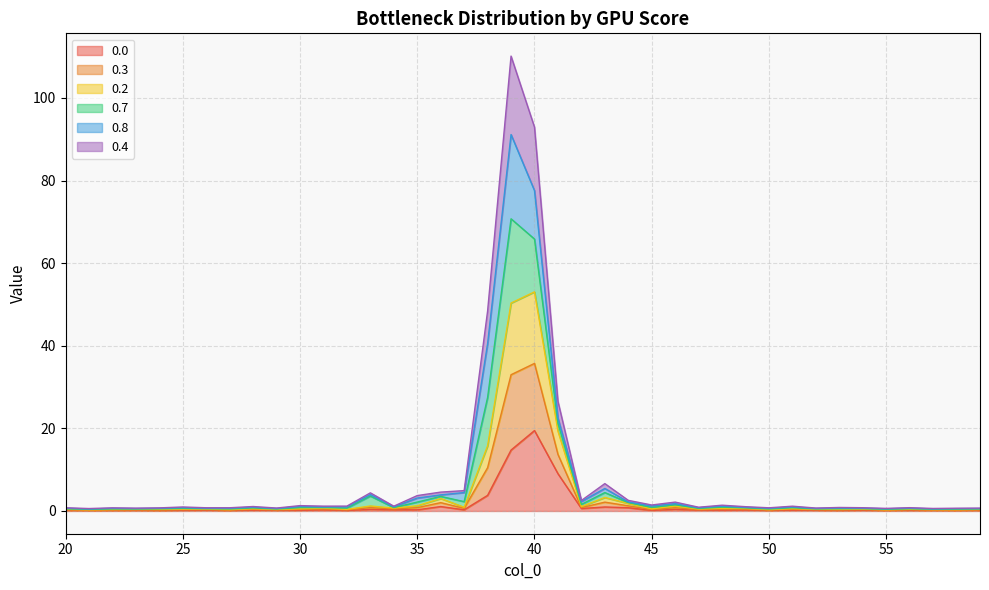

The value of 0.3 at 44 is 0.7. True or false?

False